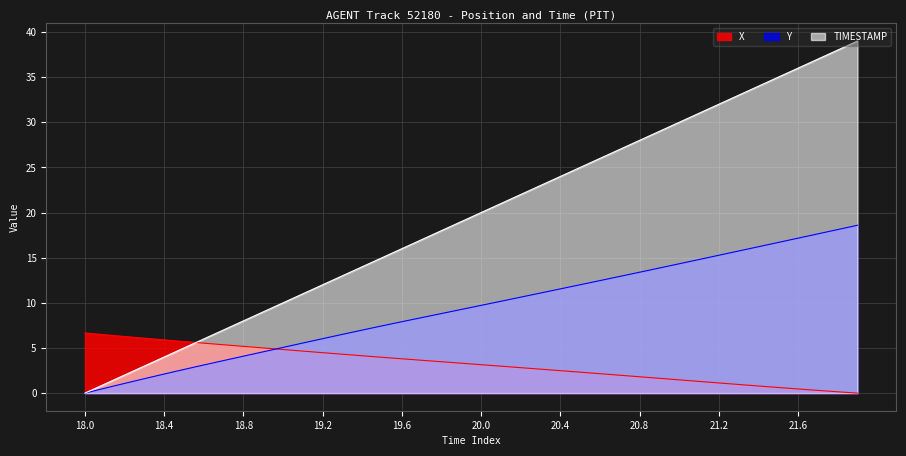

What is the total value across all series at 38?

56.3